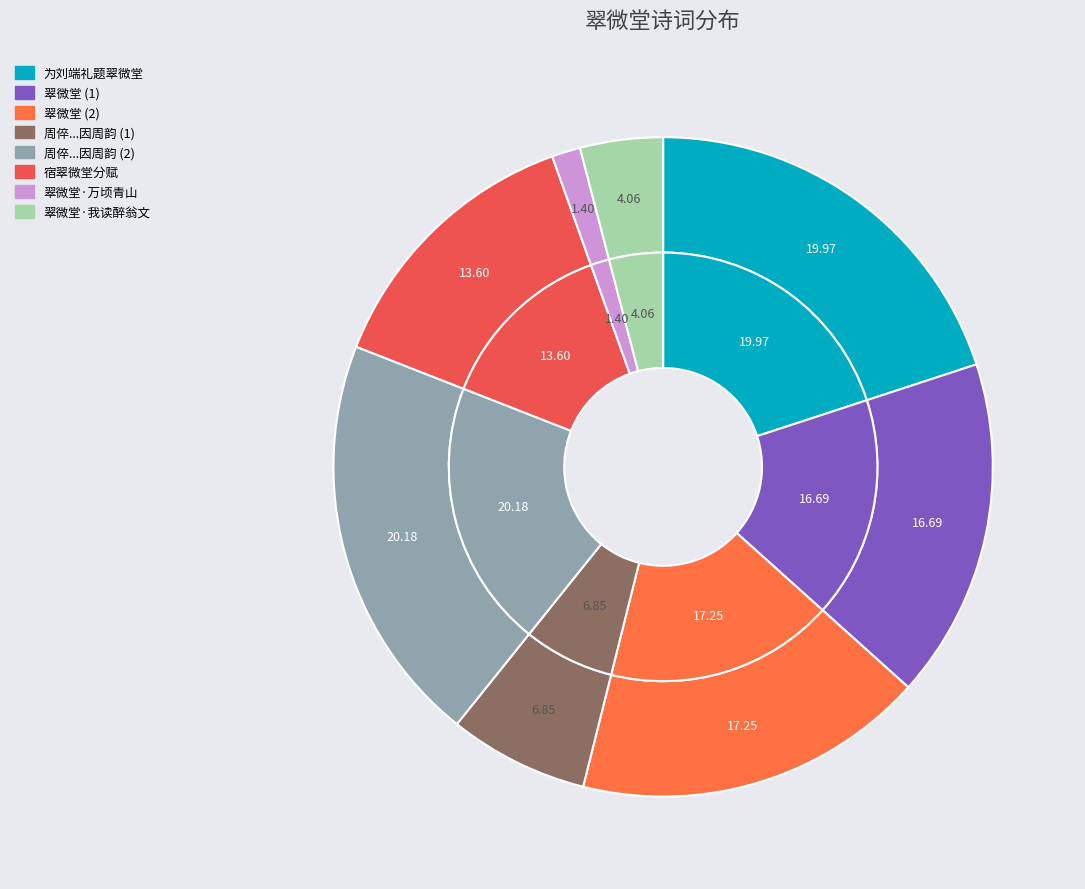

Which slice is the smallest?

翠微堂·万顷青山只一溪